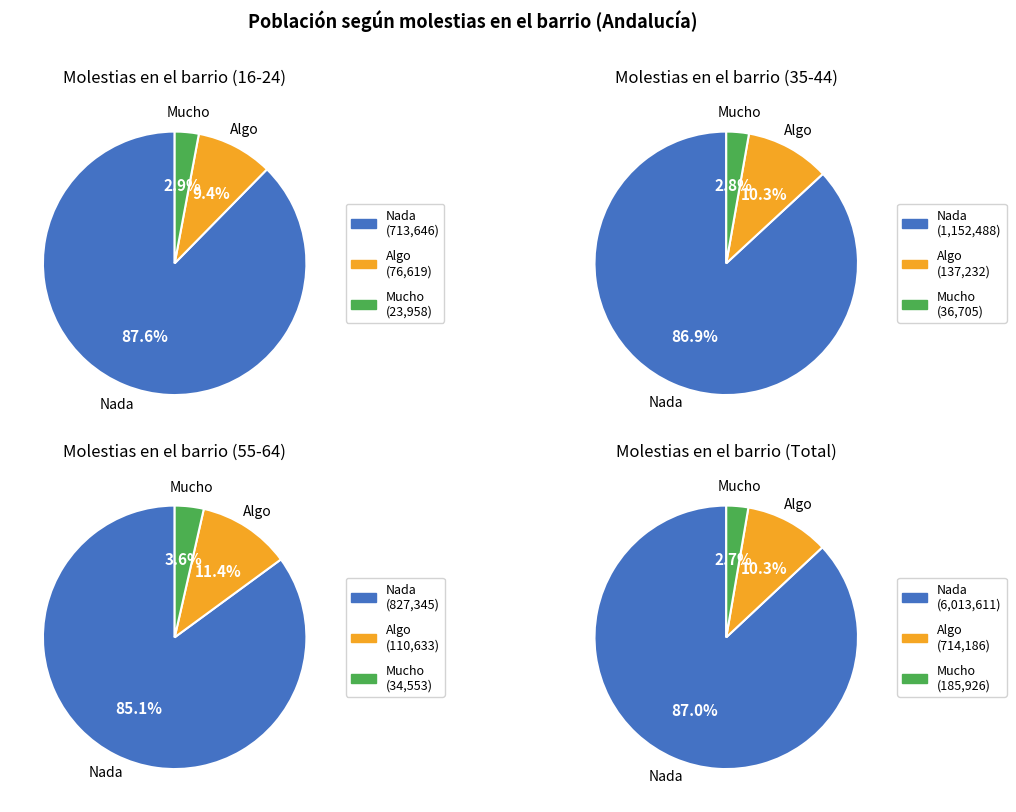

To the nearest percent, what is the difference between the 6 and 4 slice percentages?

2%